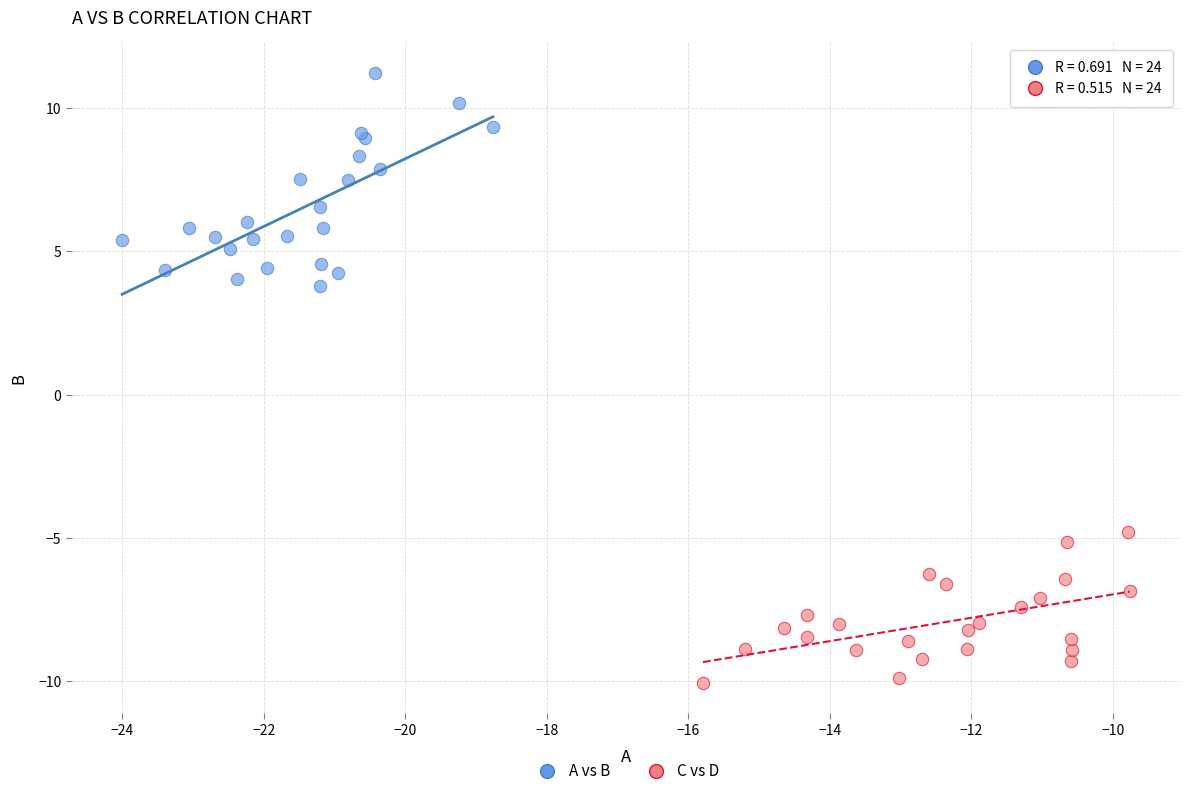

Which series reaches the minimum Y coordinate?

C vs D